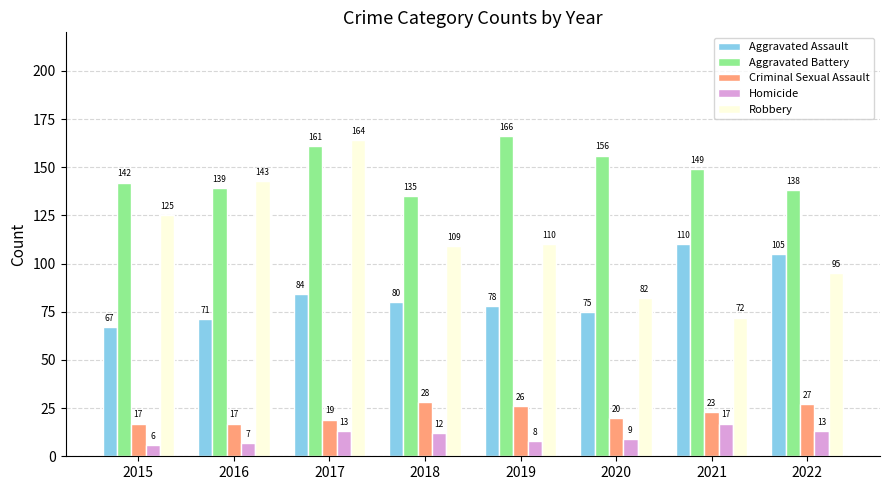

How many bars are there in total?

40